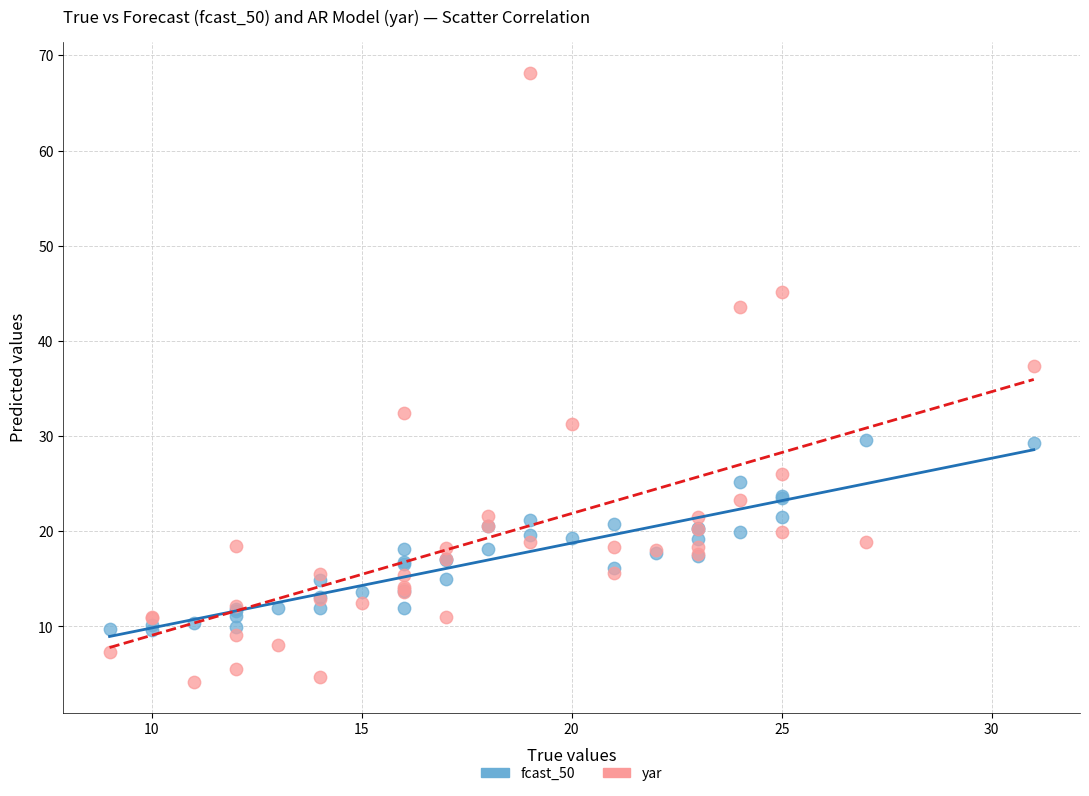

Which series contains the highest Y value?

yar